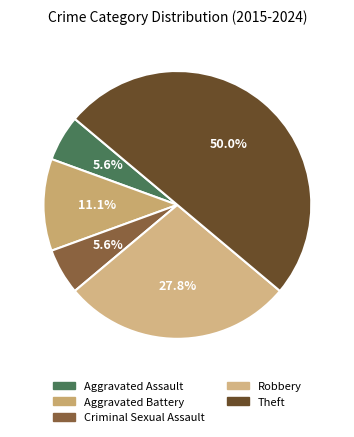

Rank the categories by value from lowest to highest.

Aggravated Assault, Criminal Sexual Assault, Aggravated Battery, Robbery, Theft